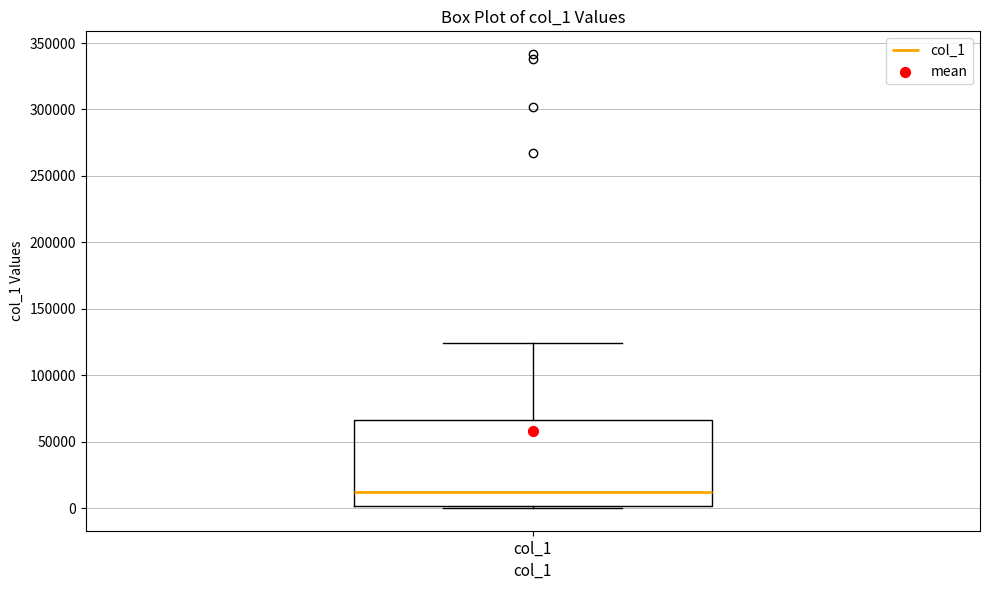

Transcribe this box plot: give where the median line is, the range the box spans, and where the two whiskers end, as read against the y-axis. The values are not printed on the chart, so give them approximately, as read against the axis.

median 10000, box 0 to 65000, whiskers 0 to 125000